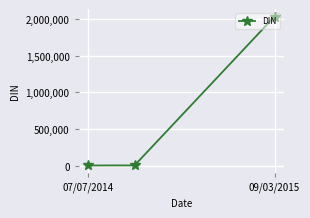

What is the sum of all values?

2047248